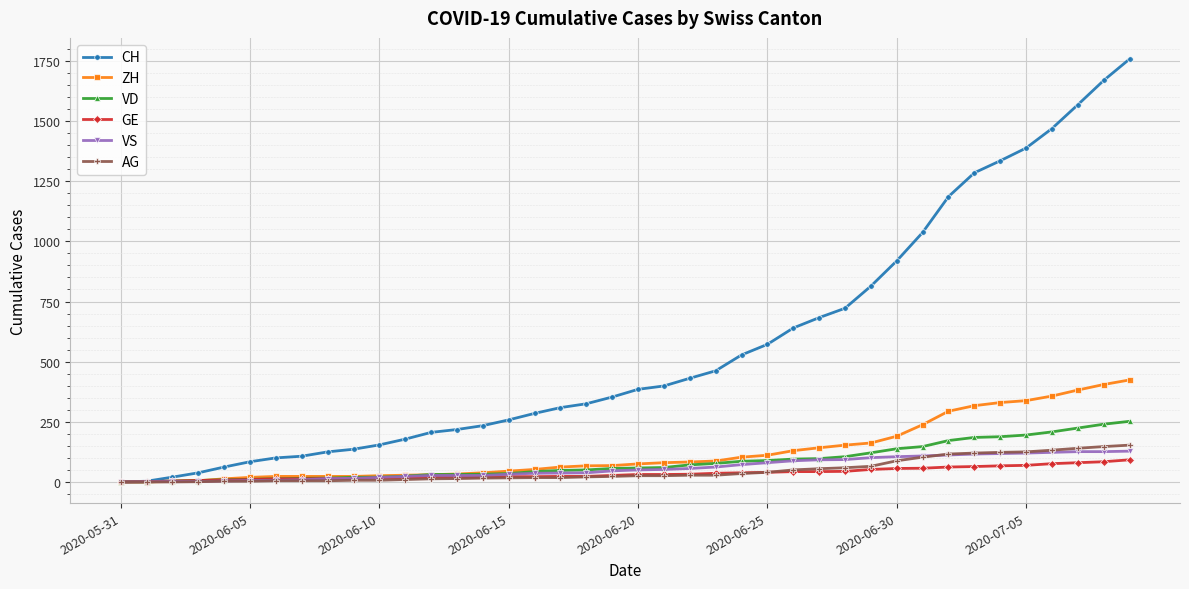

Which series has the largest range (max minus min)?

CH